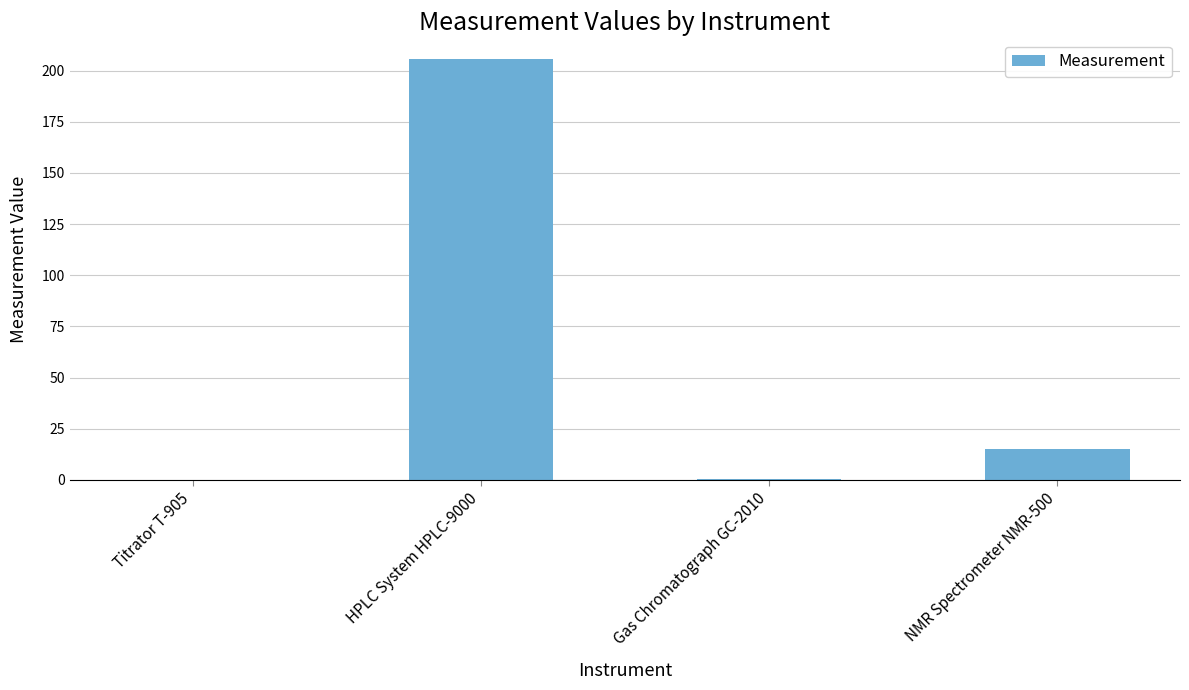

Count the number of values greater than 15.

2